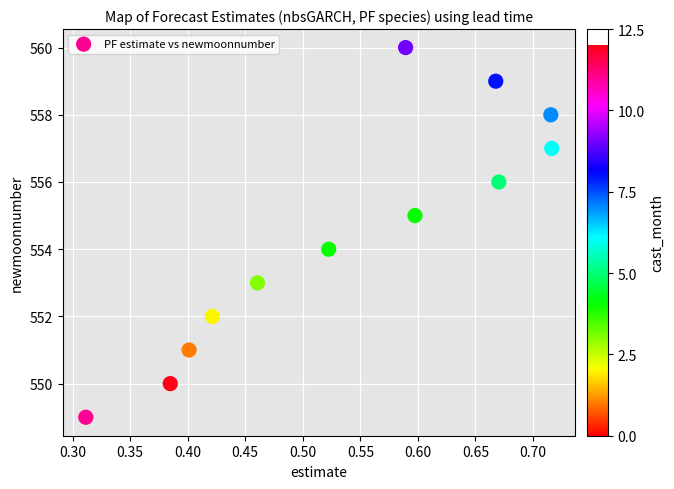

What is the range of Y values (max minus min)?

11